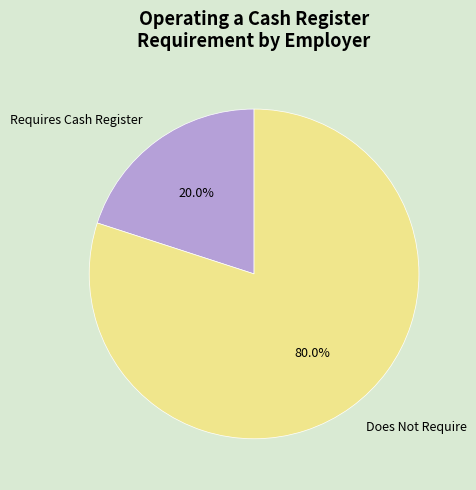

Is Requires Cash Register the majority of the pie?

No